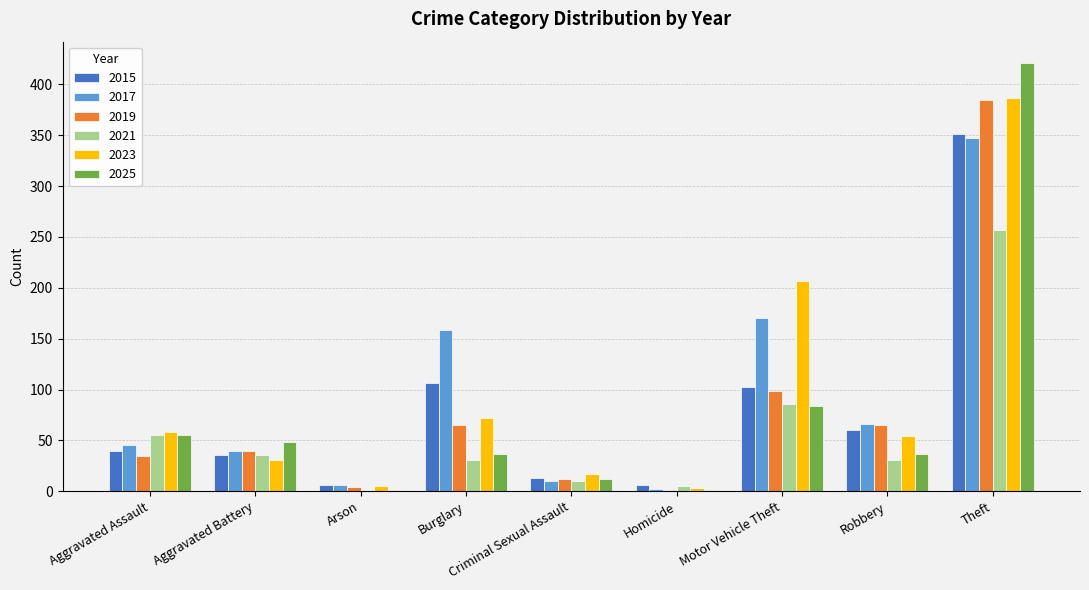

Between Aggravated Battery and Theft, which series saw the biggest shift?

2025